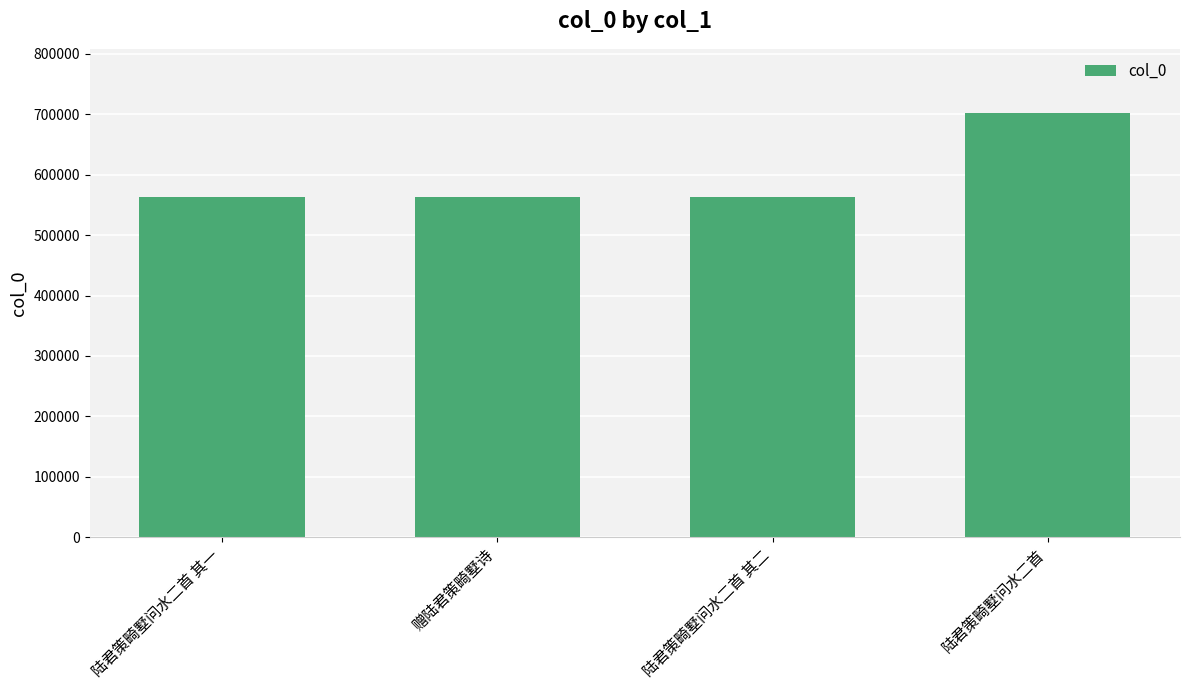

How many bars are there in total?

4